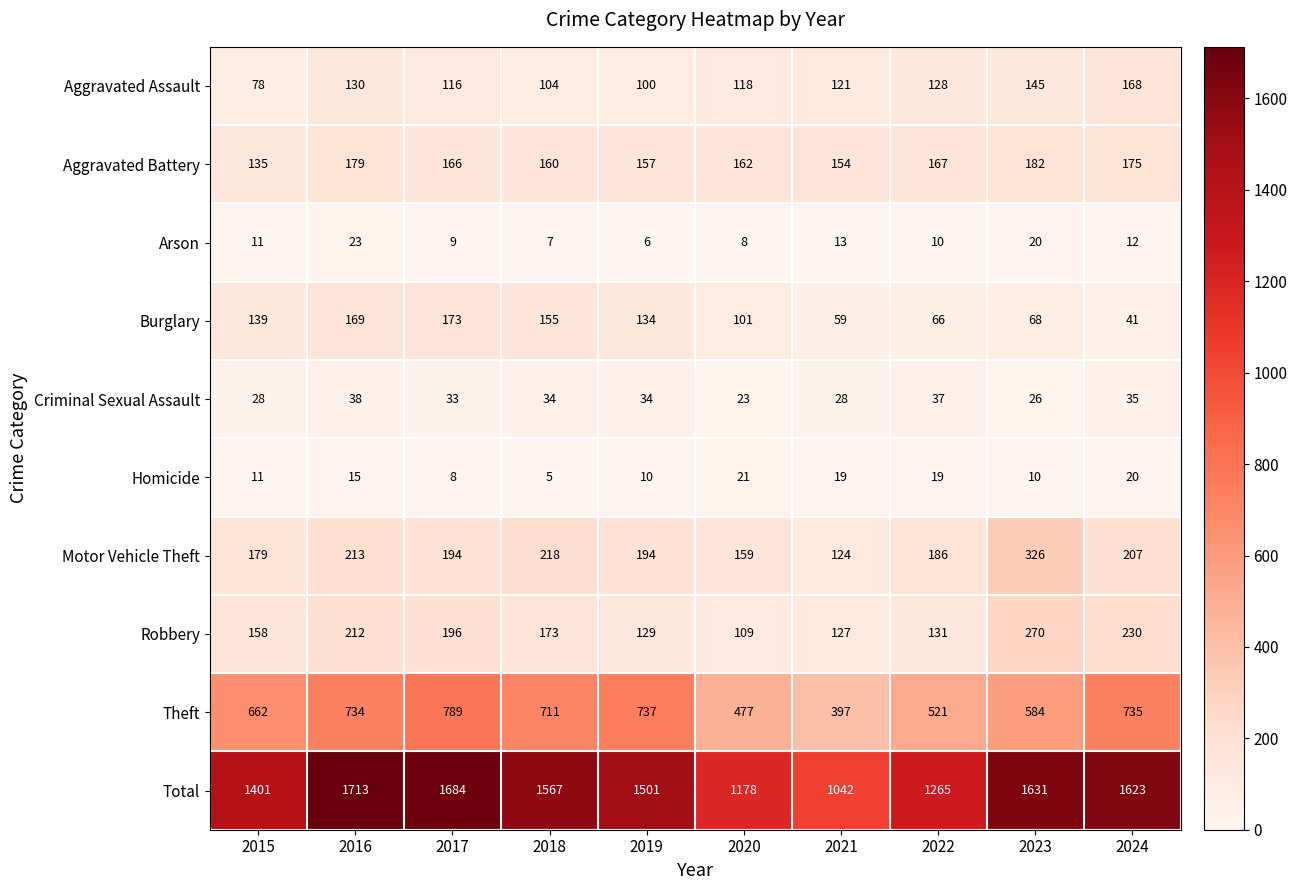

Rank the categories by Burglary value from lowest to highest.

2024, 2021, 2022, 2023, 2020, 2019, 2015, 2018, 2016, 2017